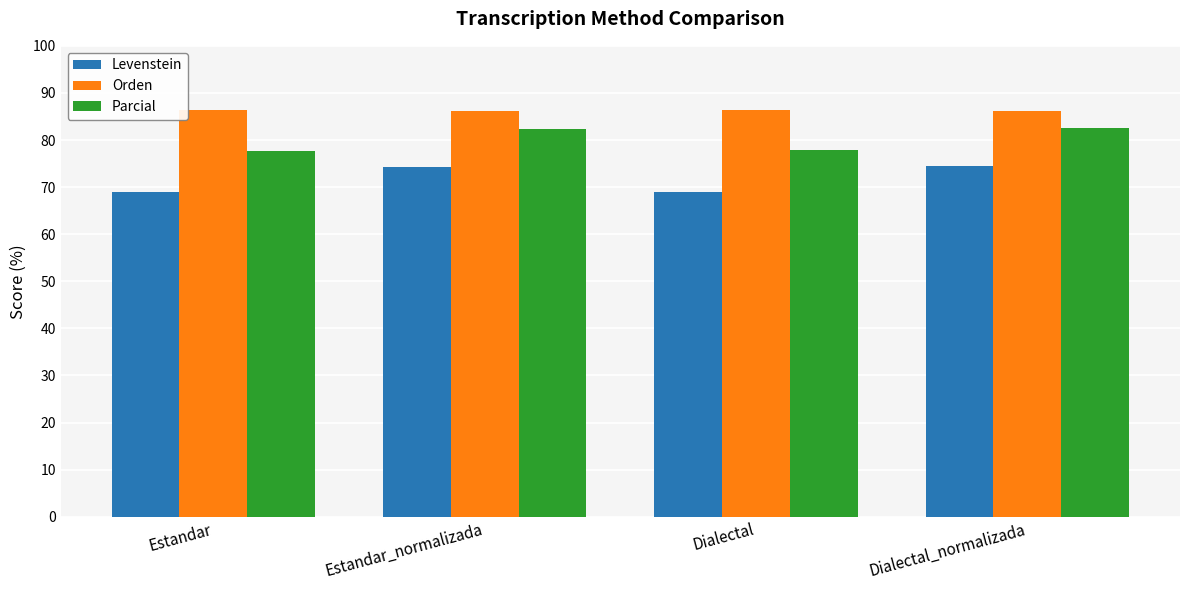

What is the approximate value of Orden at Estandar?

86.3